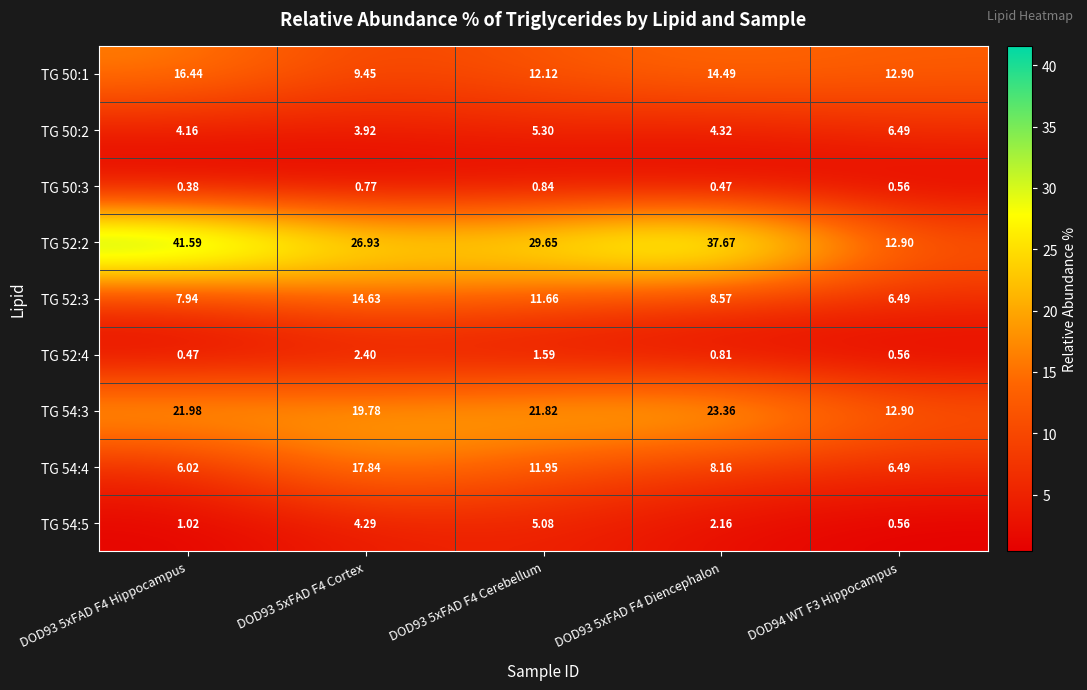

Is the value of TG 52:3 at DOD93 5xFAD F4 Cerebellum greater than the value of TG 52:2 at DOD93 5xFAD F4 Diencephalon?

No